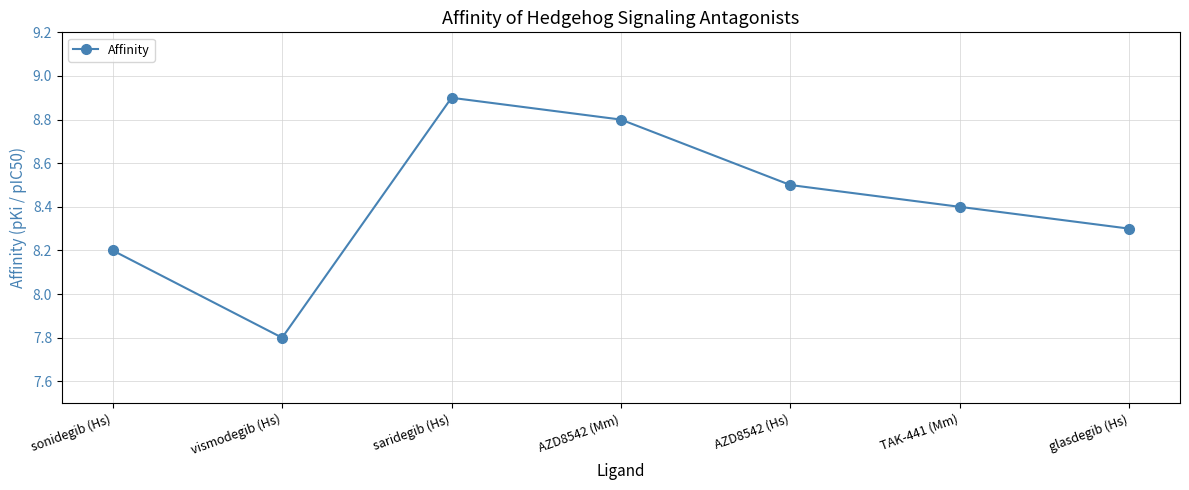

The chart shows a value of 4.7 at glasdegib (Hs). True or false?

False